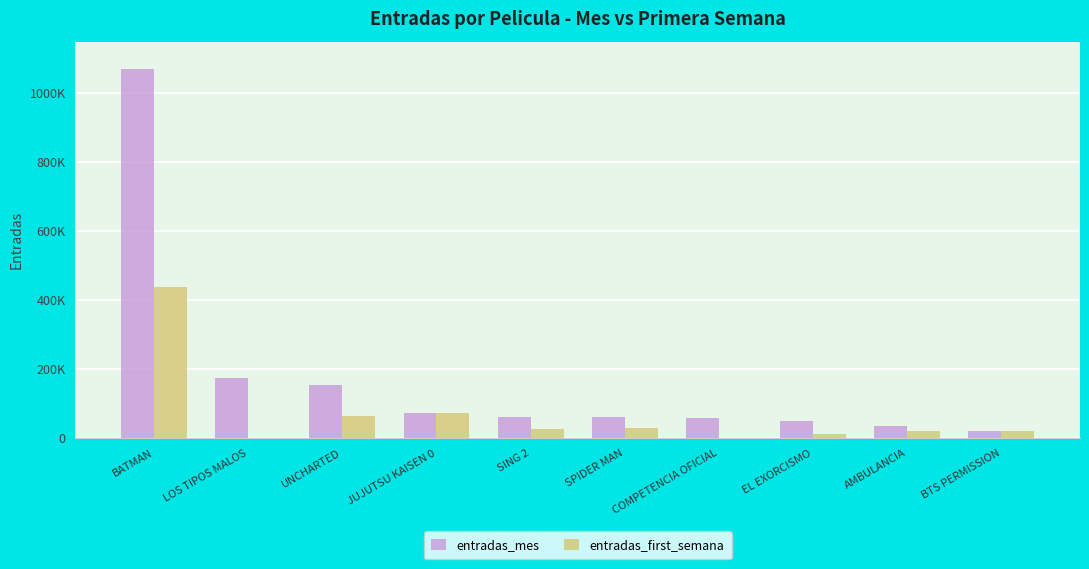

What is the approximate value of entradas_mes at UNCHARTED, to the nearest 10?

153640